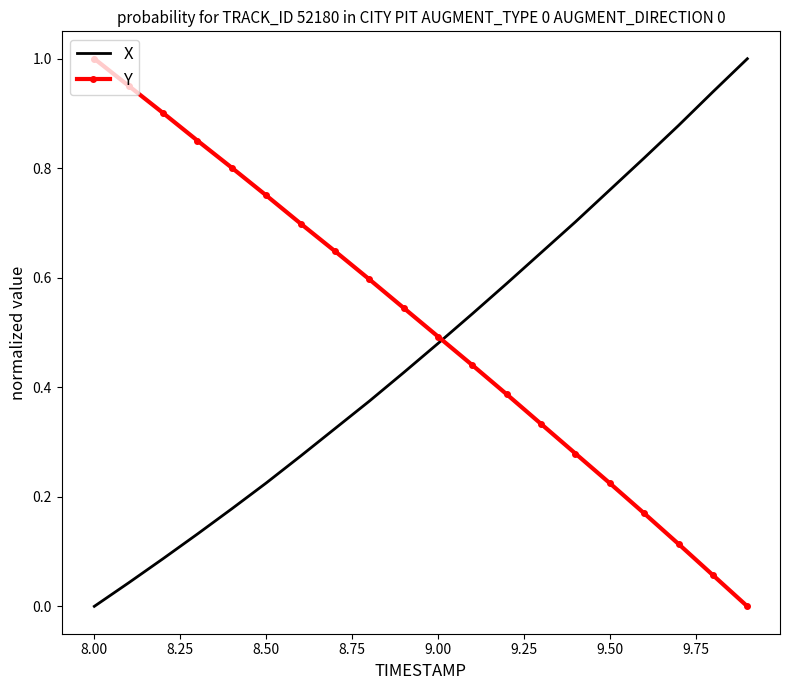

How many intersections are there between Y and X?

1